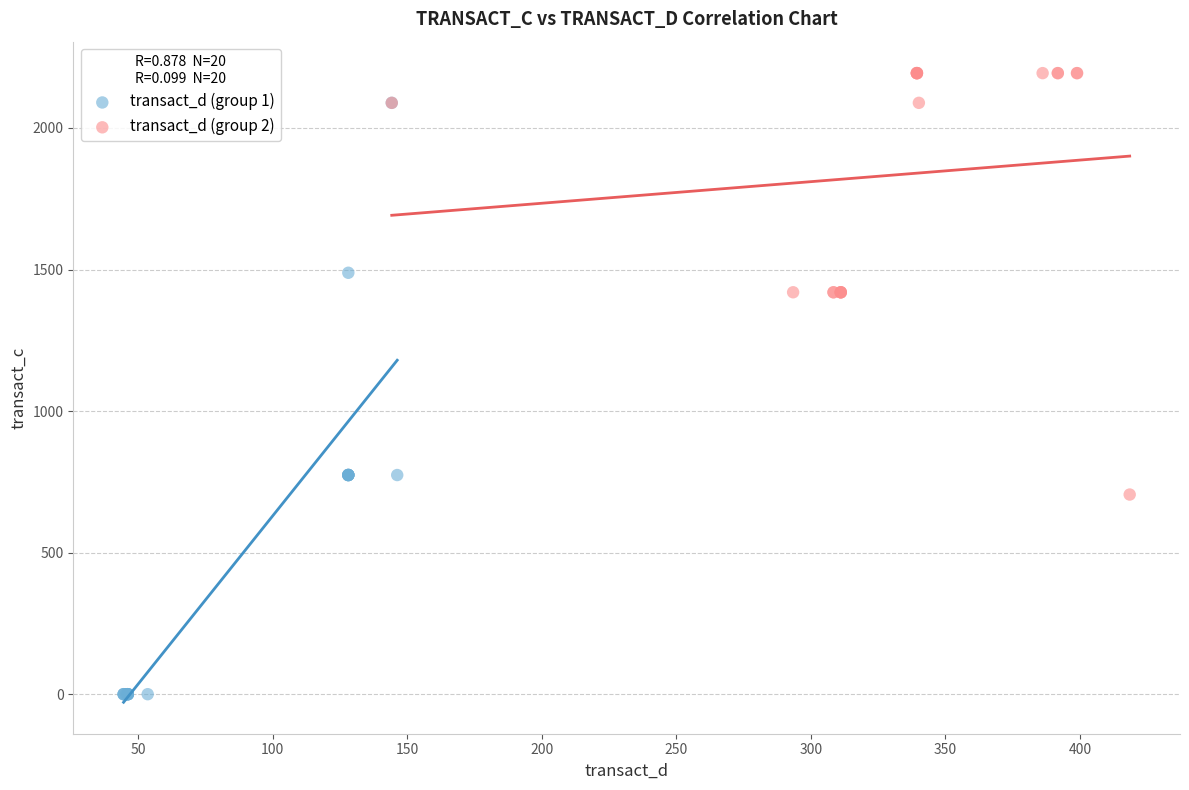

Which series has the largest Y range (max minus min)?

transact_d (group 1)